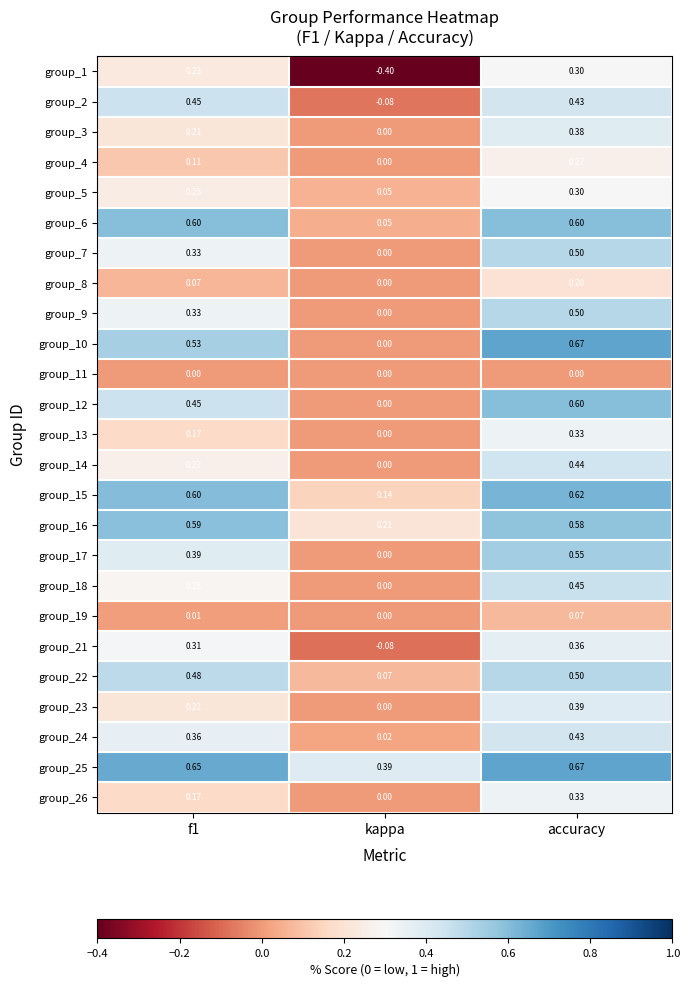

Which category has the lowest value in the group_1 series?

kappa